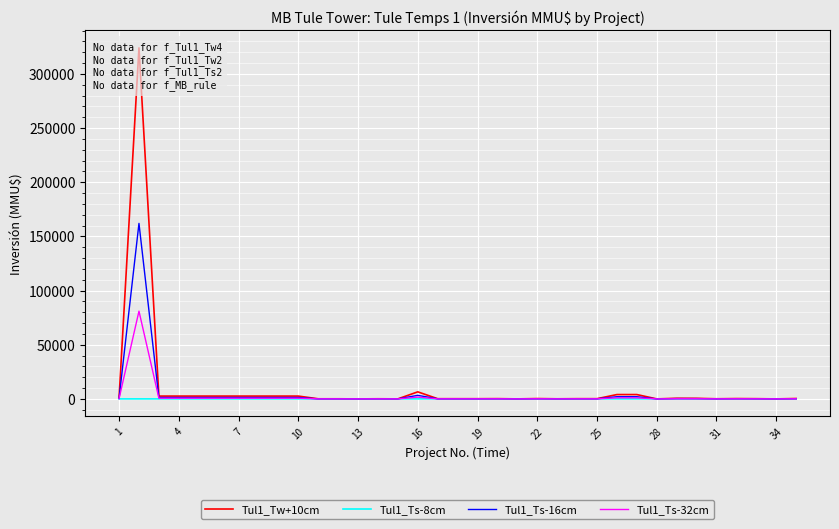

At which label does Tul1_Ts-8cm reach its peak?

34